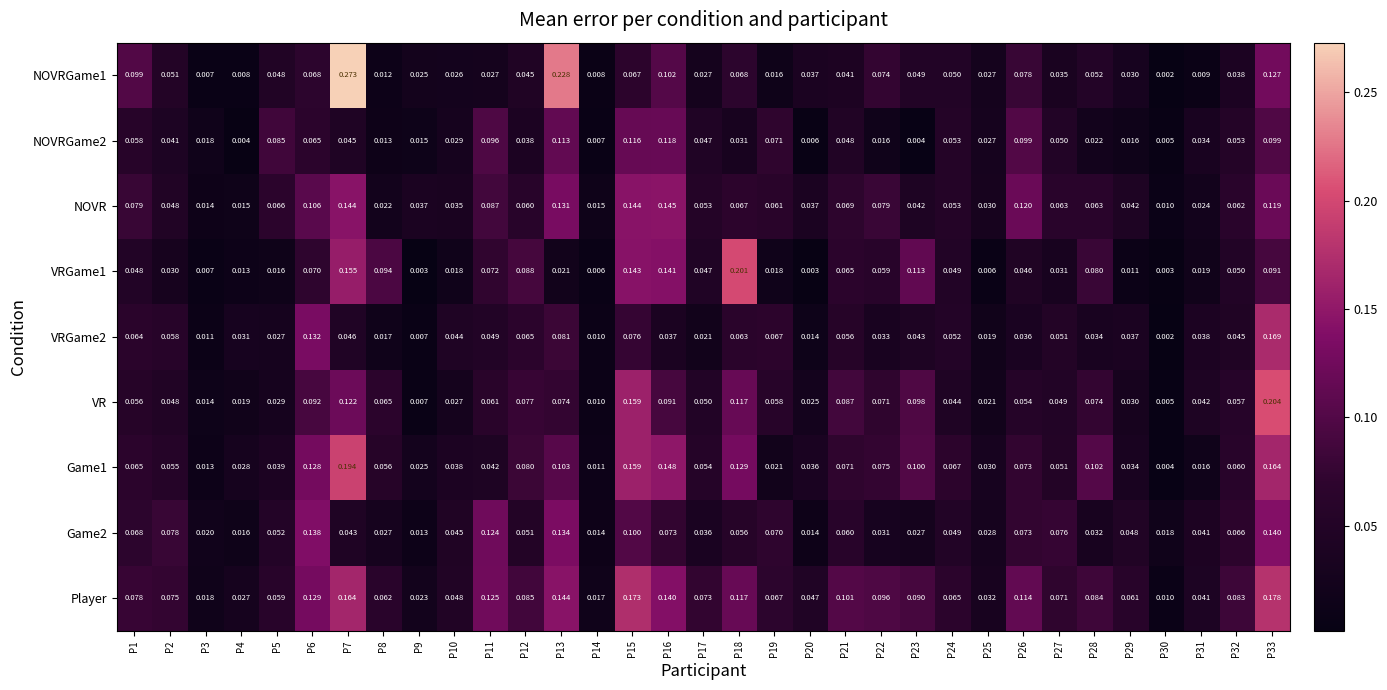

Rank the series by their maximum value, from highest to lowest.

NOVRGame1, VR, VRGame1, Game1, Player, VRGame2, NOVR, Game2, NOVRGame2